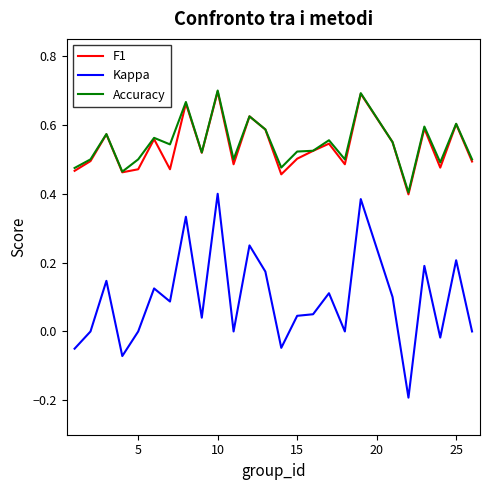

True or false: Kappa and F1 cross at least once.

False